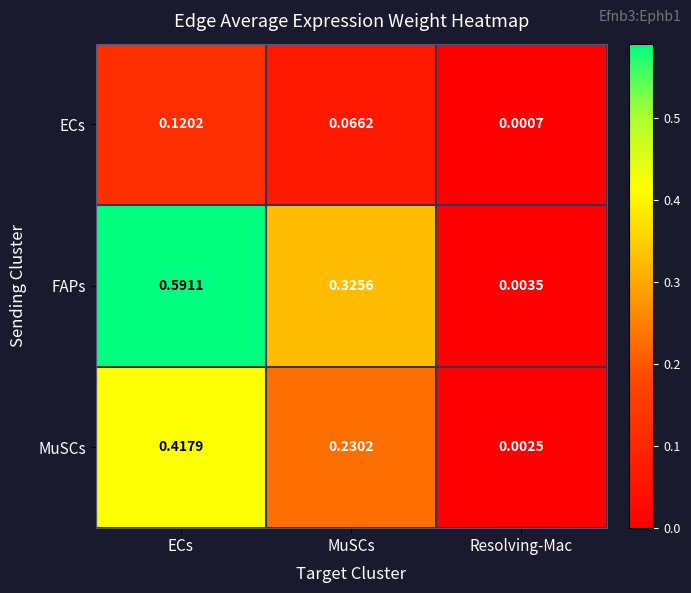

Rank the categories by MuSCs value from lowest to highest.

Resolving-Mac, MuSCs, ECs